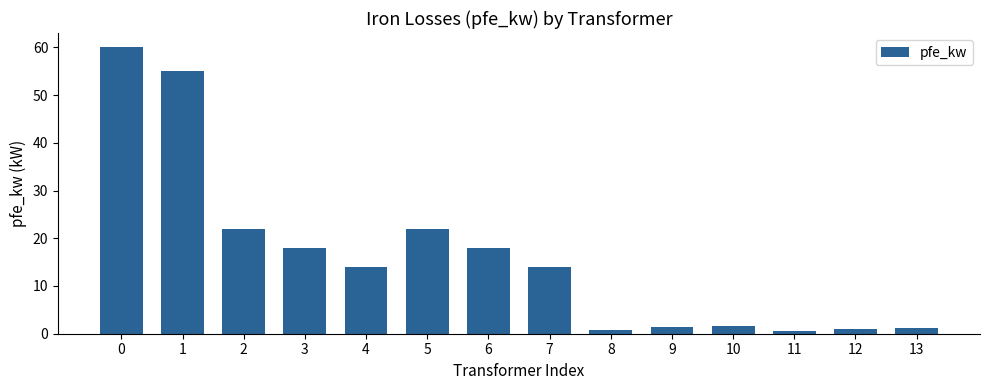

What is the maximum value shown in the chart?

60.0